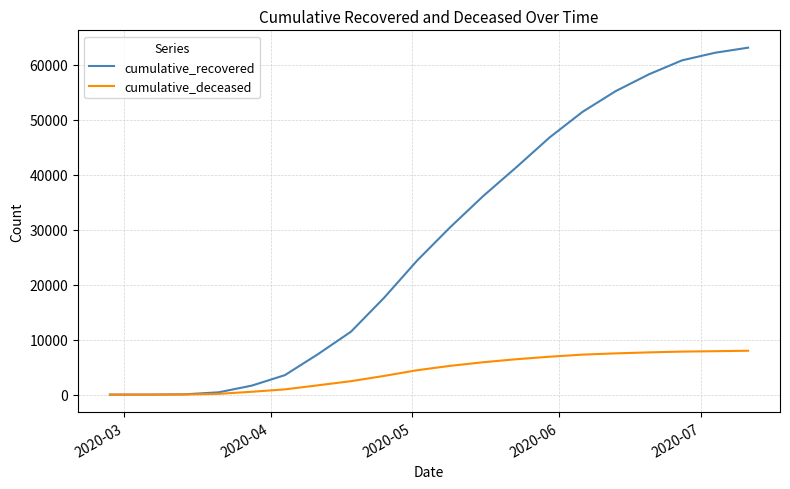

What is the highest value of the cumulative_recovered series?

63092